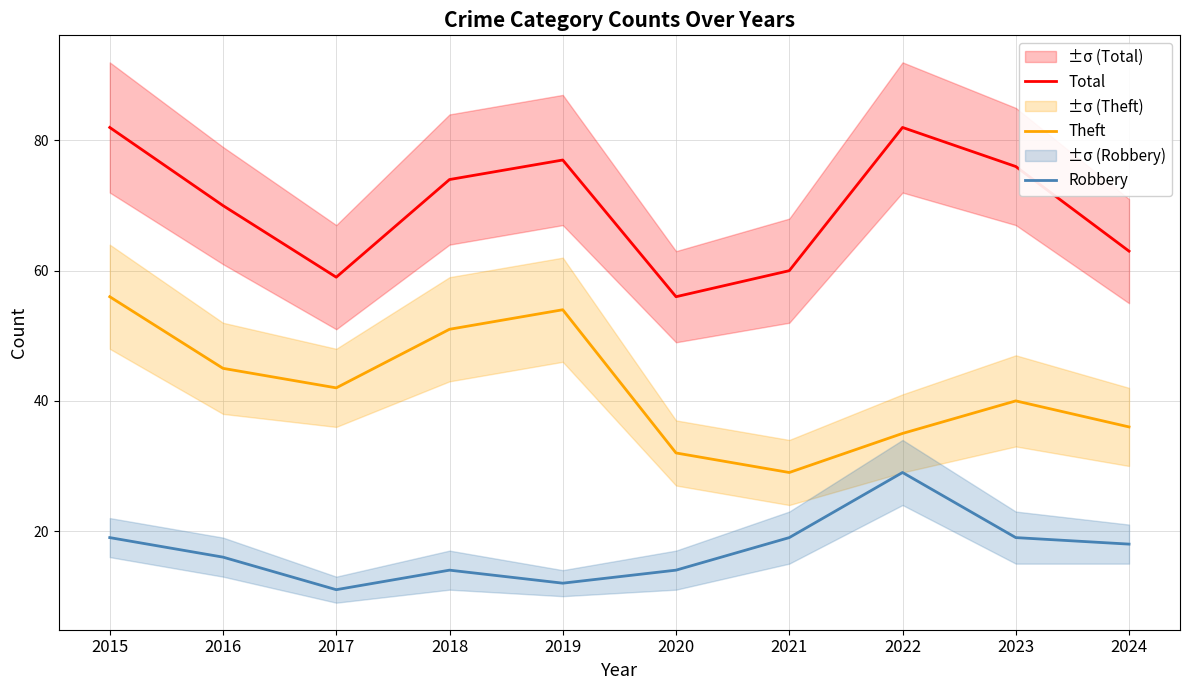

Between 2015 and 2024, which is larger?

2015